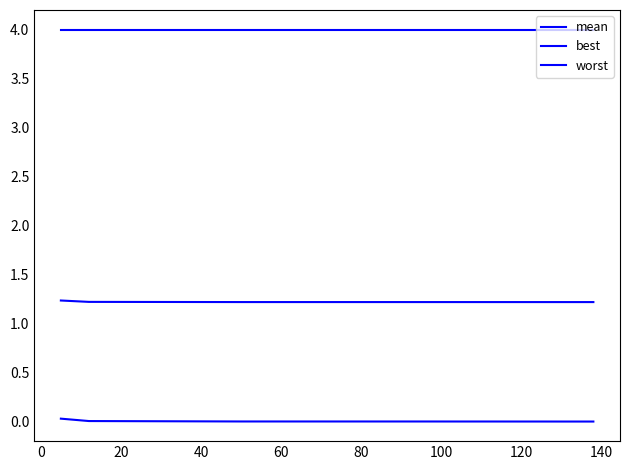

Does the chart have visible grid lines?

No